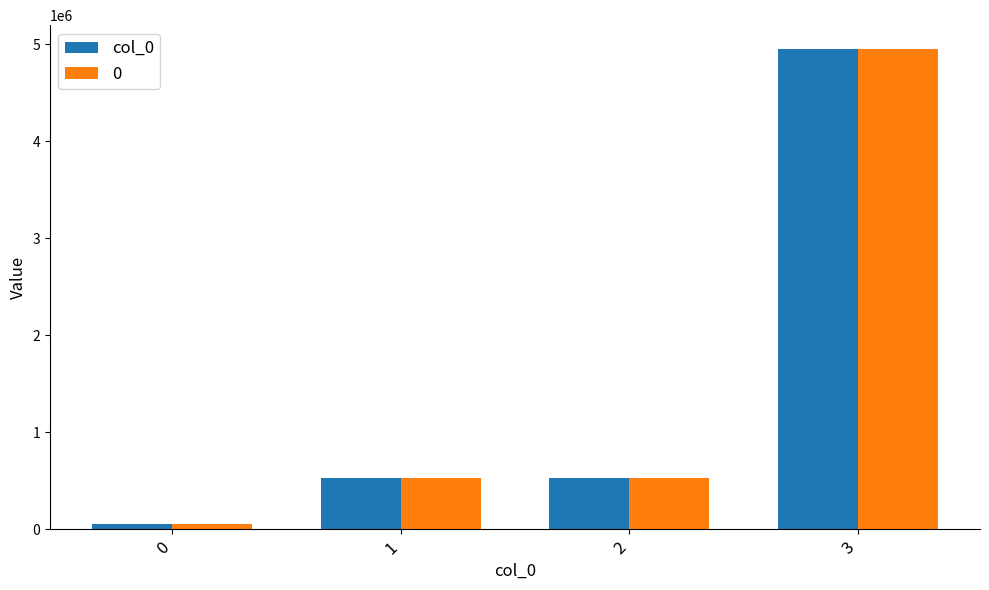

The value of col_0 at 1 is 803088. True or false?

False